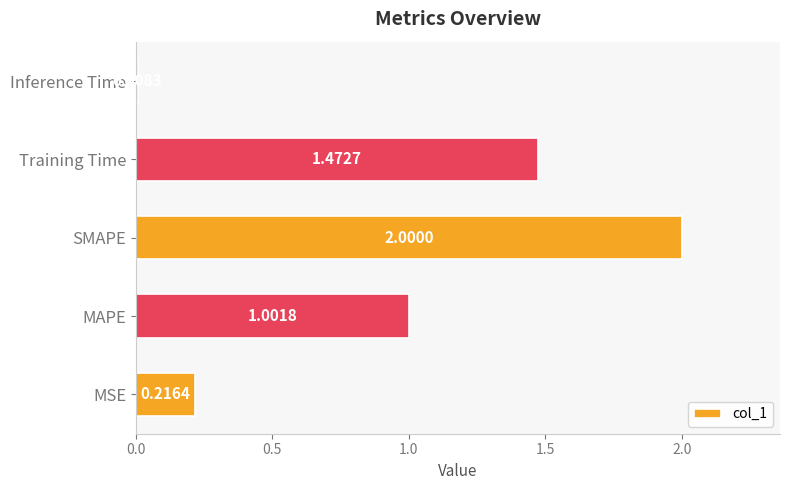

At which category does the chart reach its minimum across all series?

Inference Time